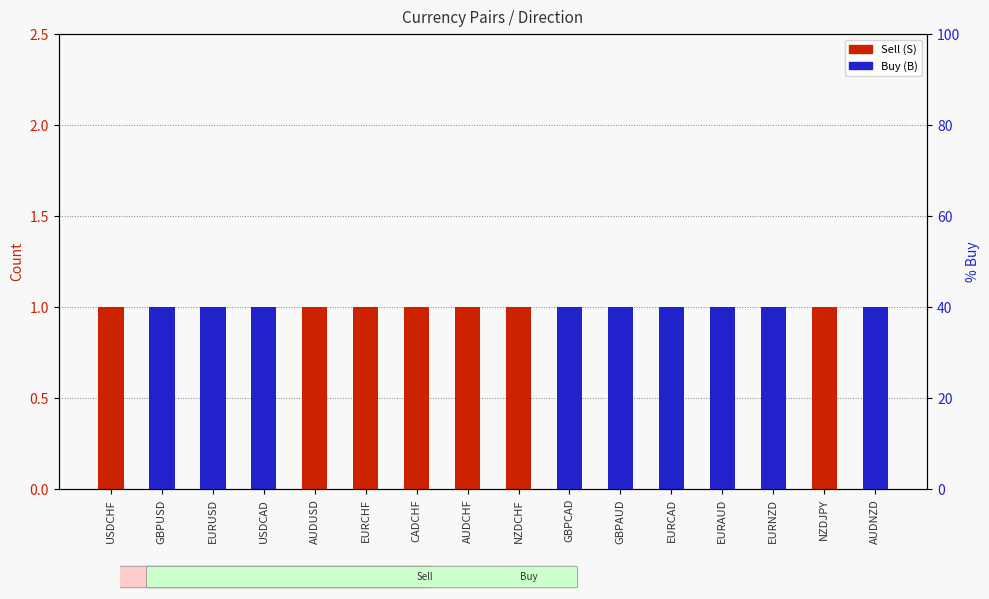

What is the difference between the maximum and minimum values in the Buy (B) series?

1